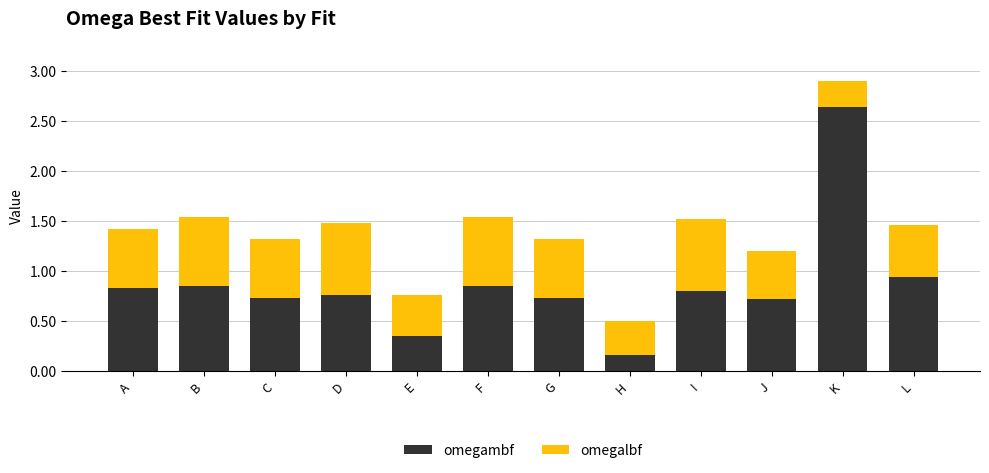

Between K and A, which is larger?

K